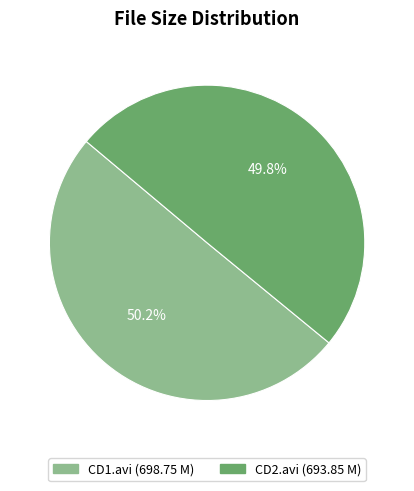

Is there a majority slice in this chart?

Yes